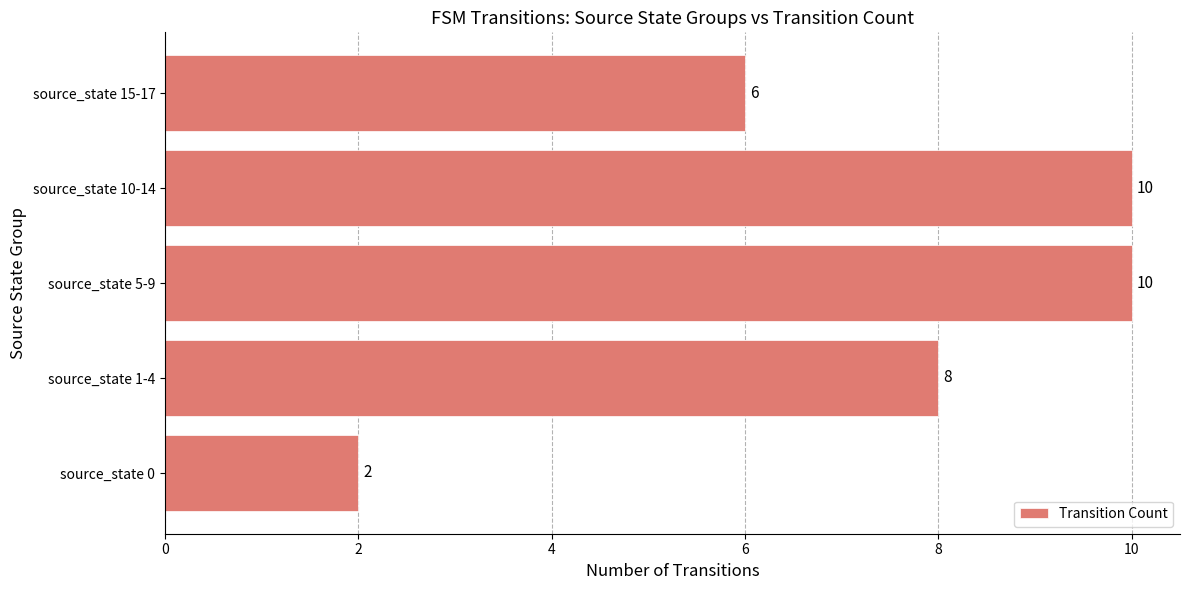

What is the greatest value displayed?

10